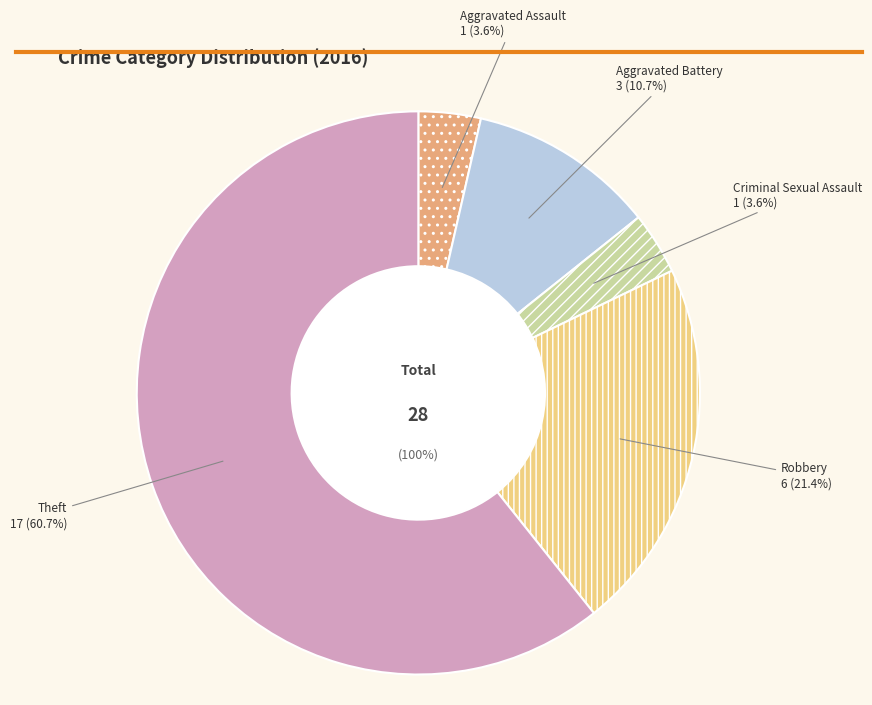

What portion of the pie excludes Aggravated Battery?

89.3%